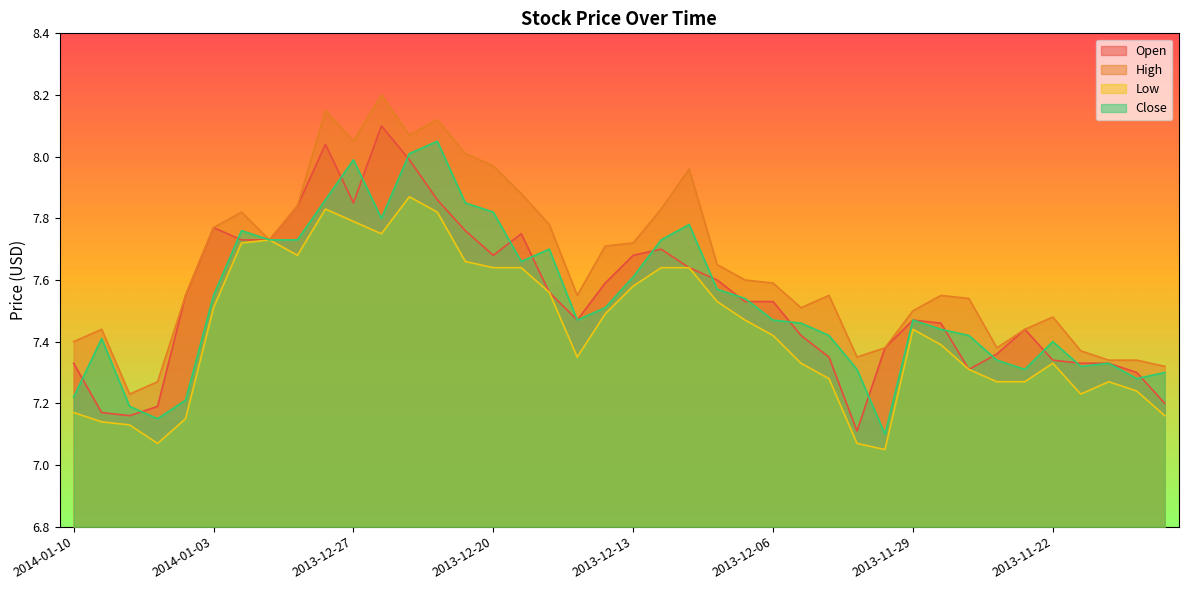

What is the sum of all Close values?

301.3